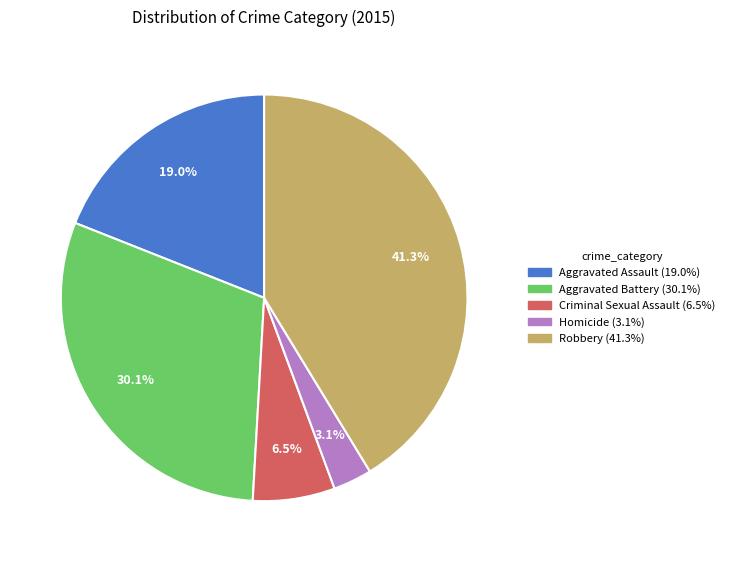

Count the number of slices in the pie.

5